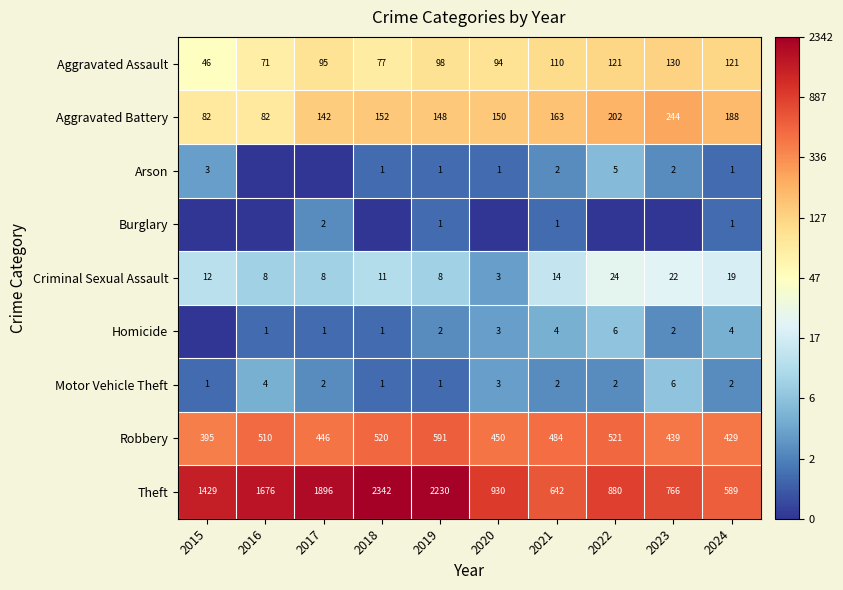

Between 2020 and 2018, which is larger?

2020